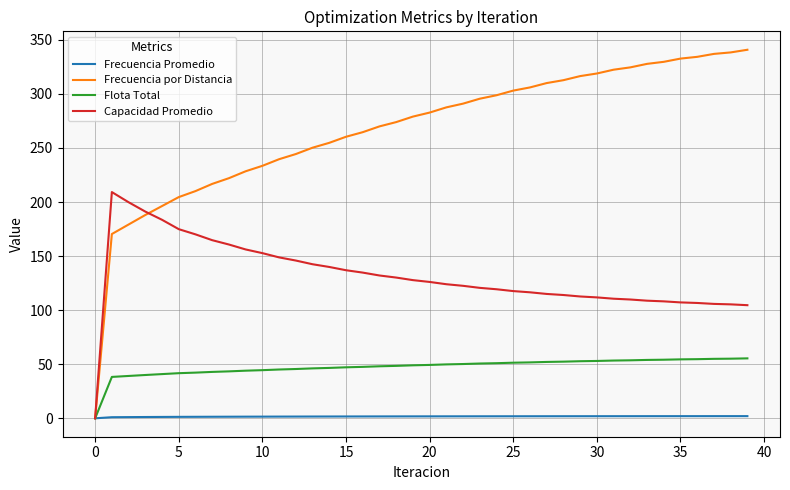

List the series in order of their overall mean, lowest first.

Frecuencia Promedio, Flota Total, Capacidad Promedio, Frecuencia por Distancia